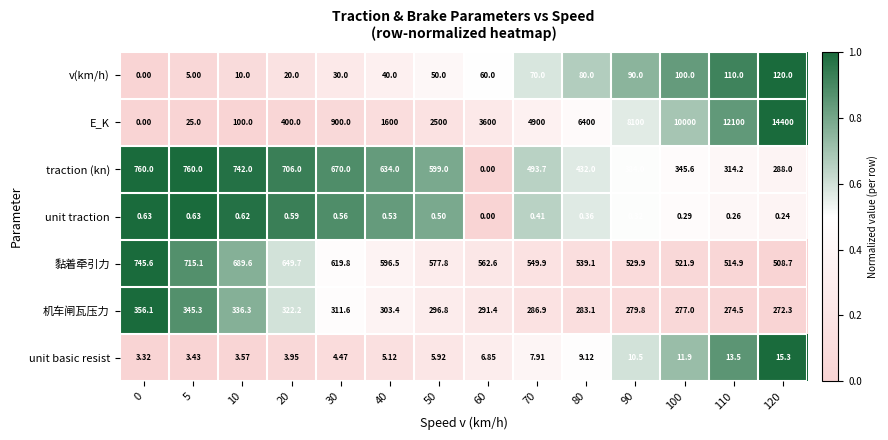

Which series has the largest total across all categories?

E_K